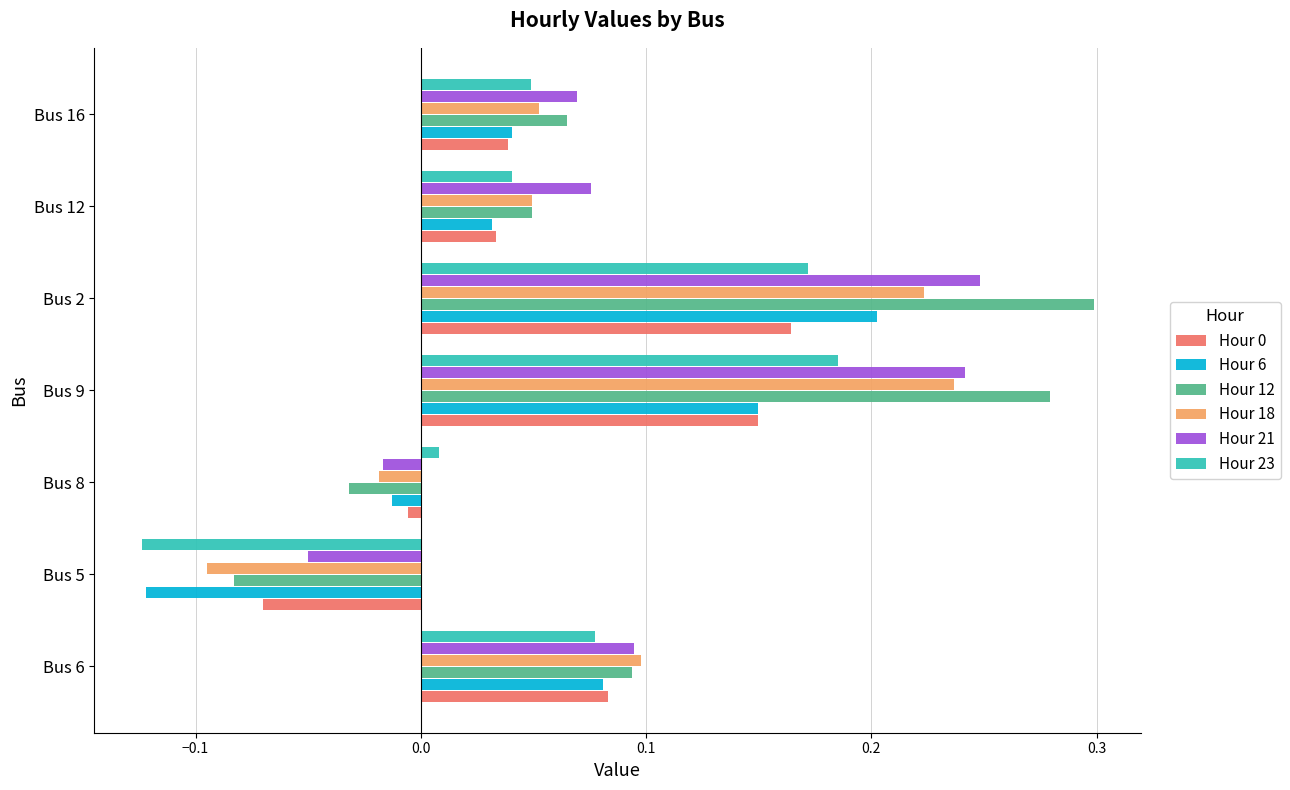

At how many categories does at least one series exceed 0?

6